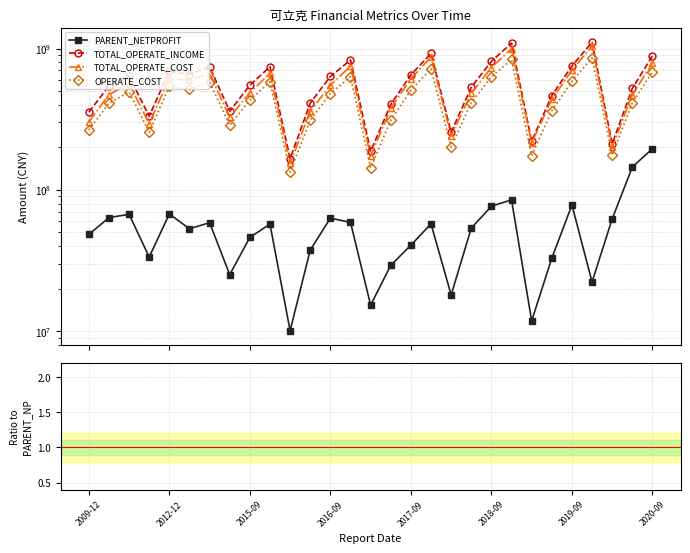

Is it true that PARENT_NETPROFIT equals 33234677.6 at 2020-09?

False